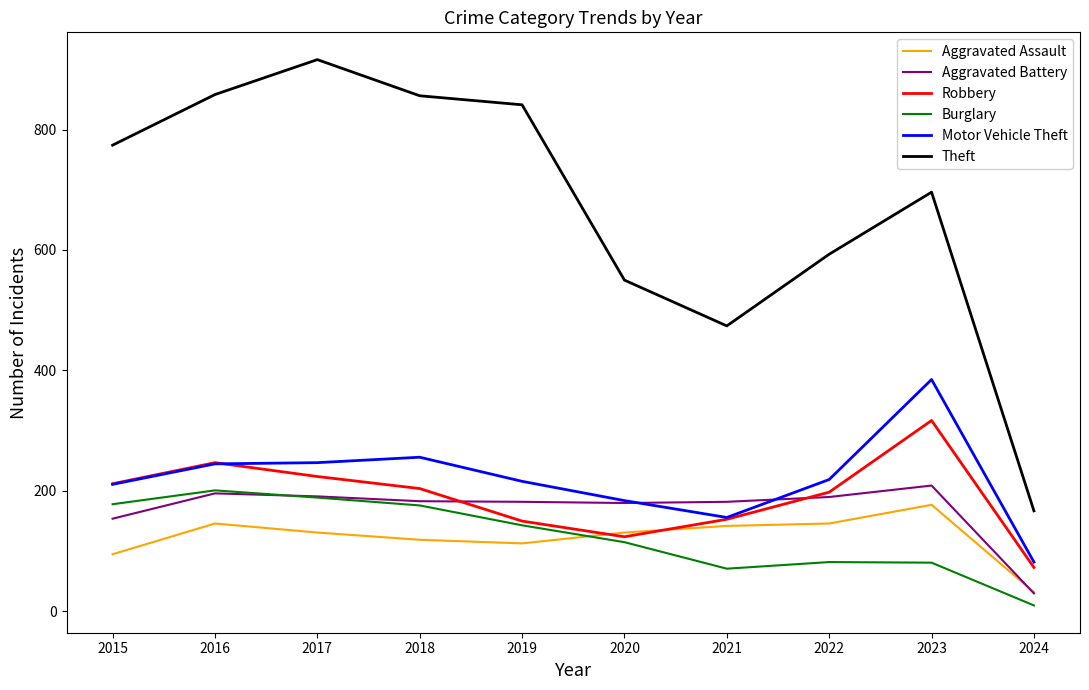

True or false: Theft and Aggravated Battery intersect in this chart.

False